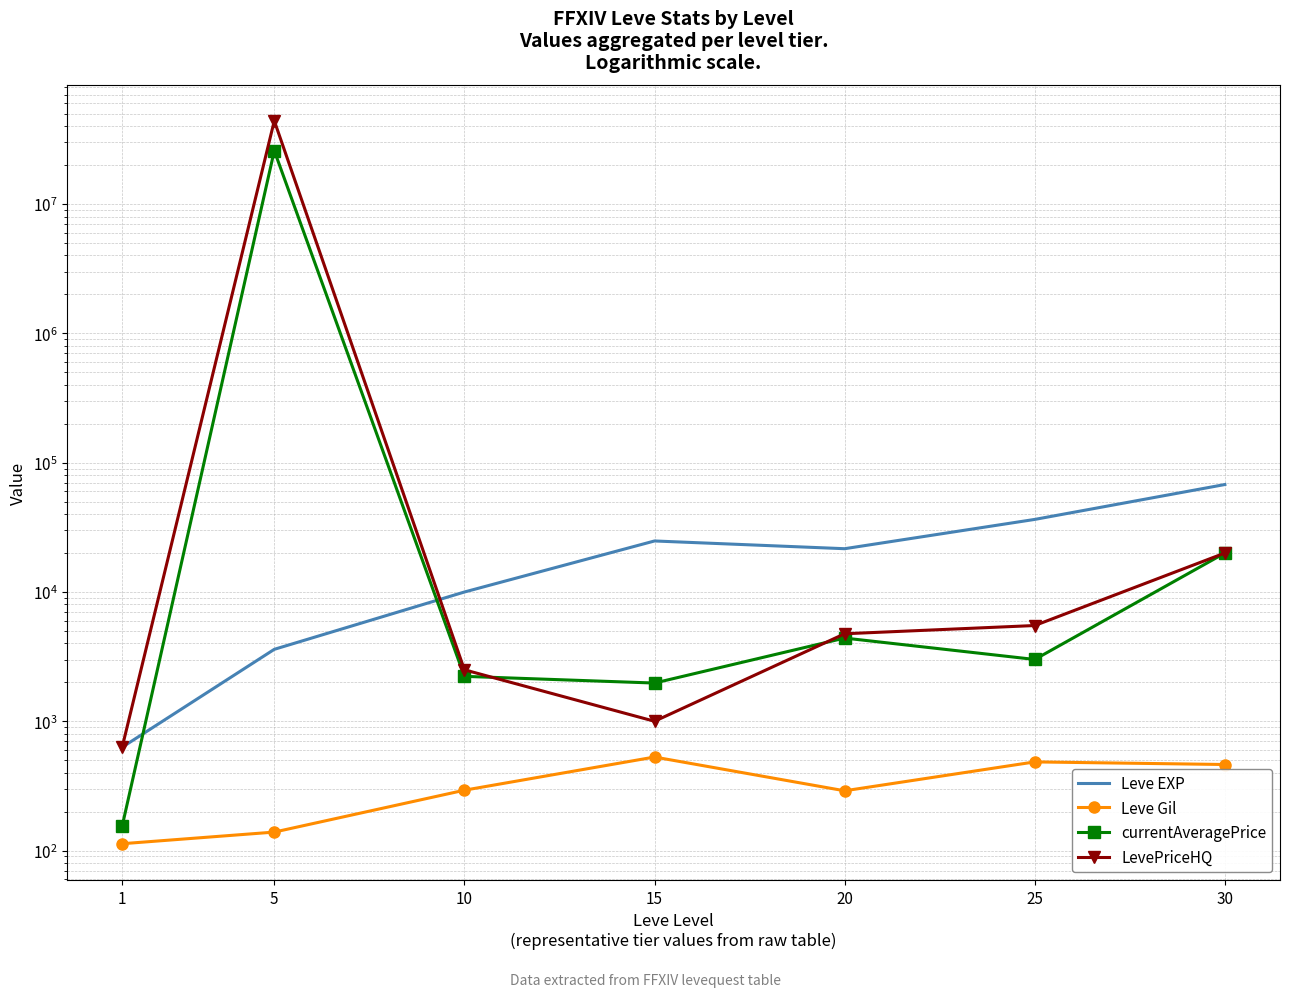

True or false: Leve EXP and Leve Gil cross at least once.

False